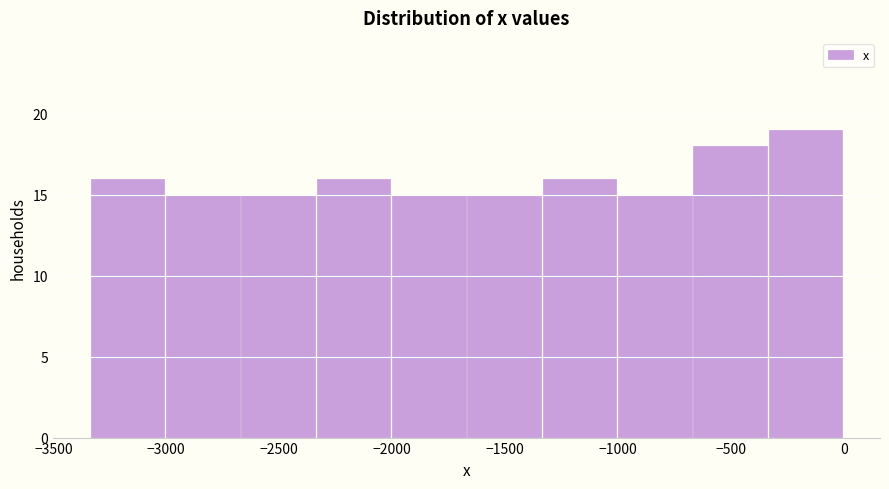

Over which range of the x-axis is the bar tallest?

-350 to 0